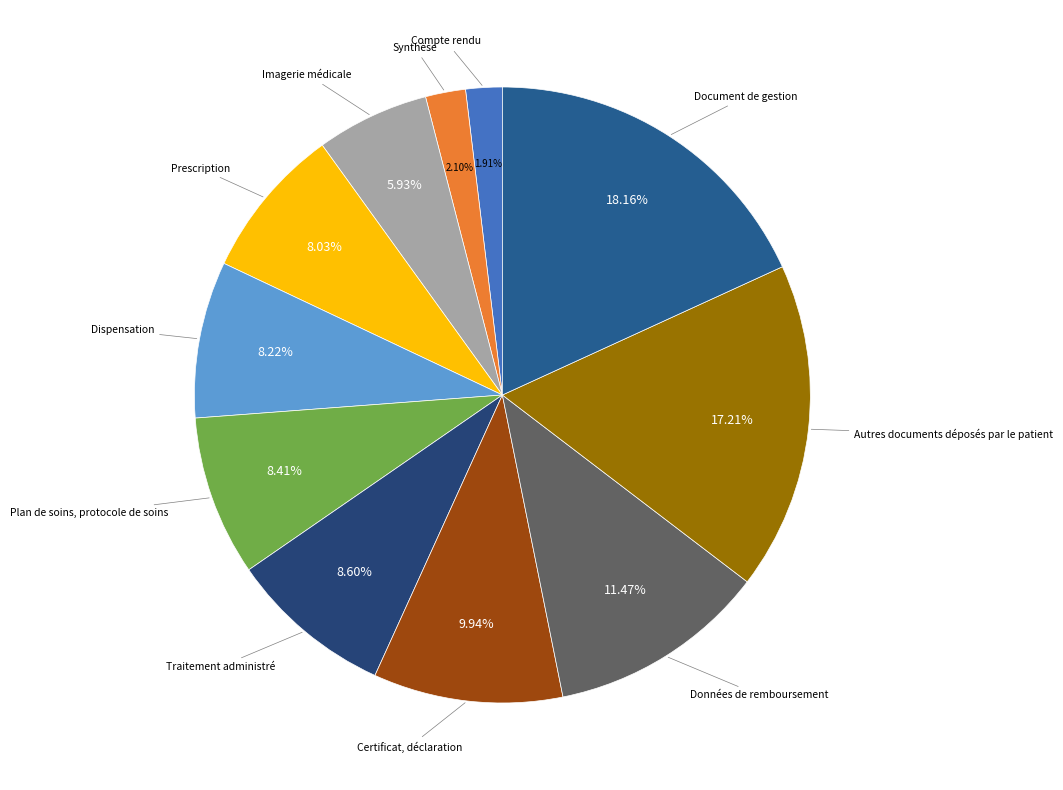

How many slices are in this pie chart?

11